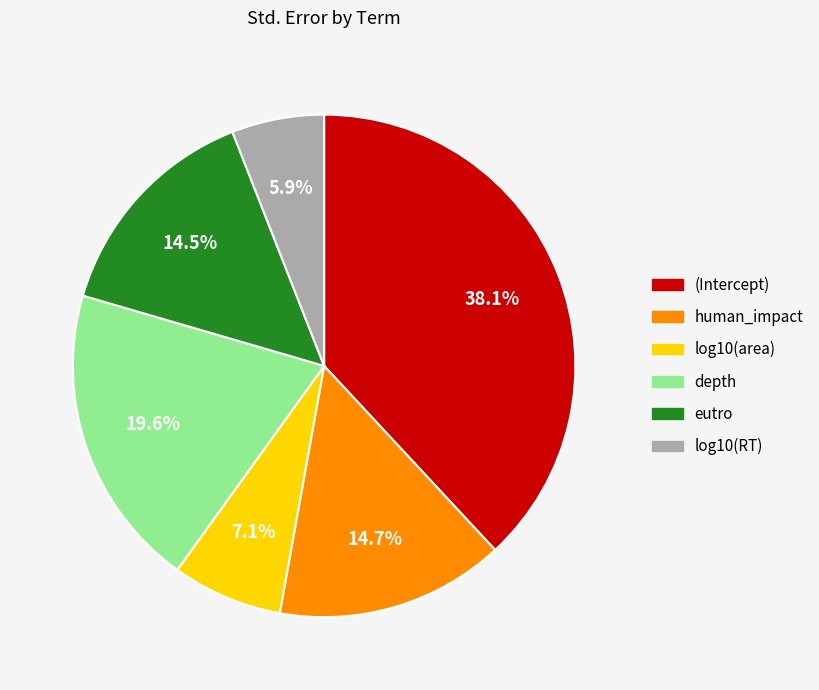

Is there any slice that represents more than half of the pie?

No